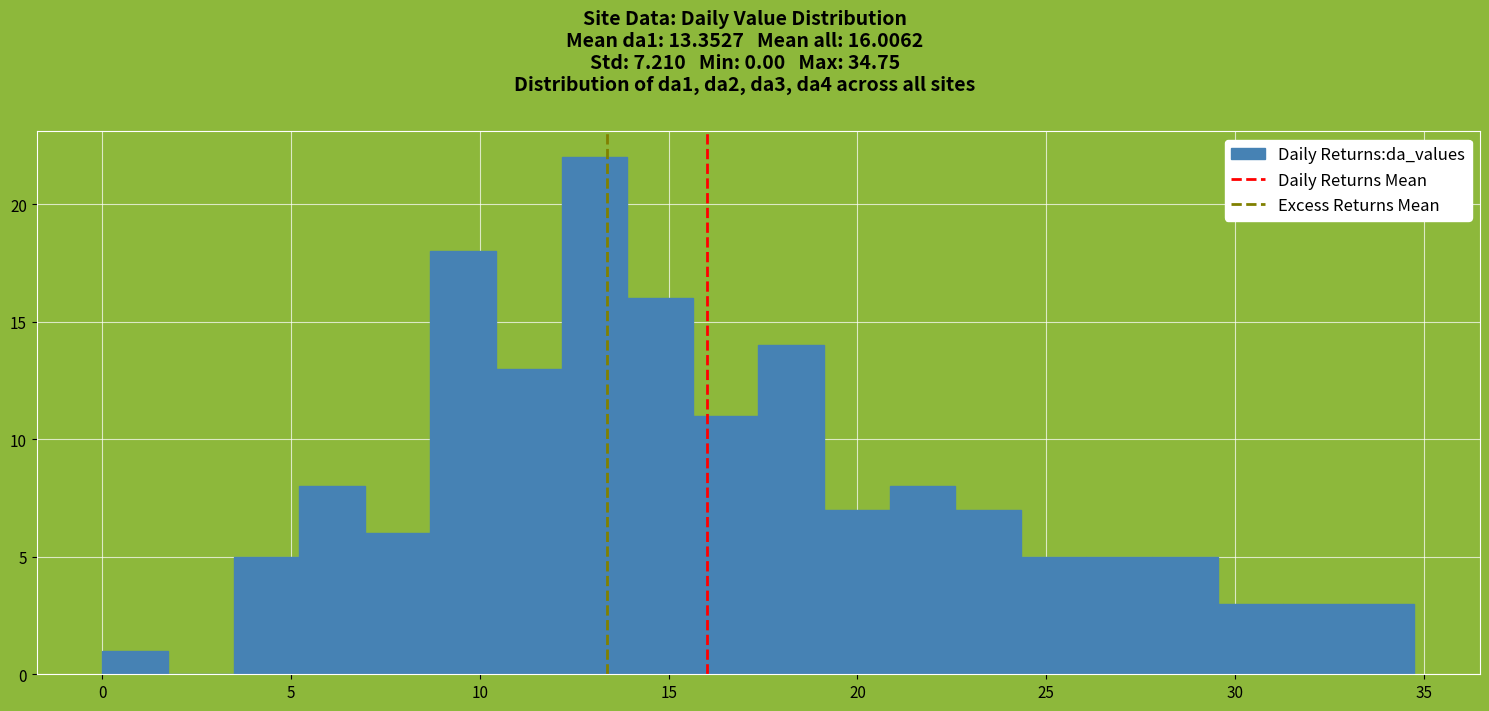

Read against the x-axis, roughly where is the centre of the tallest bar?

13.0